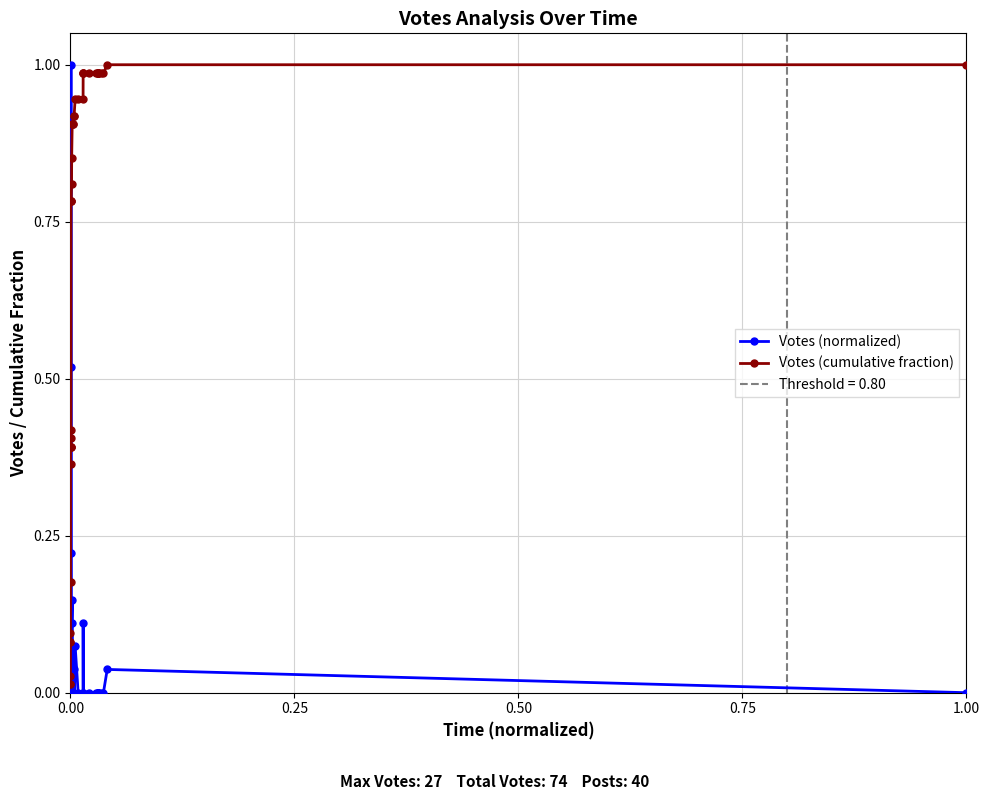

How many lines are shown in the chart?

2